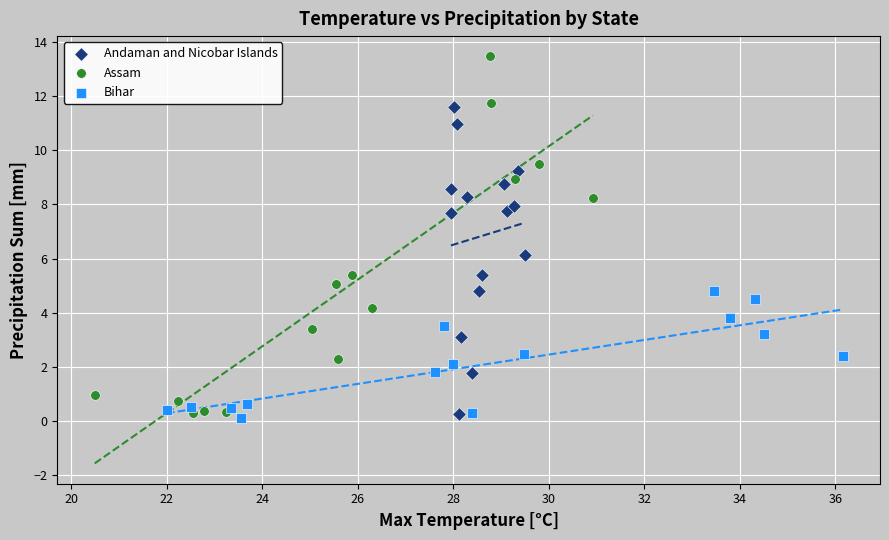

Which series has the widest spread of Y values?

Assam